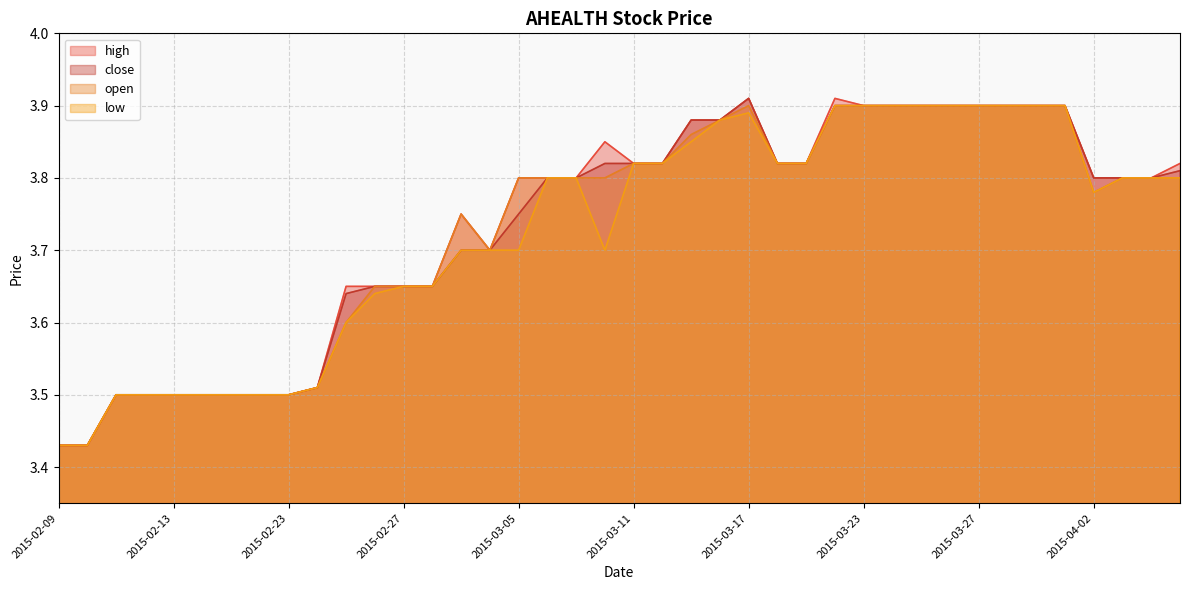

What is the sum of the open values at 2015-02-26 and 2015-03-27?

7.5